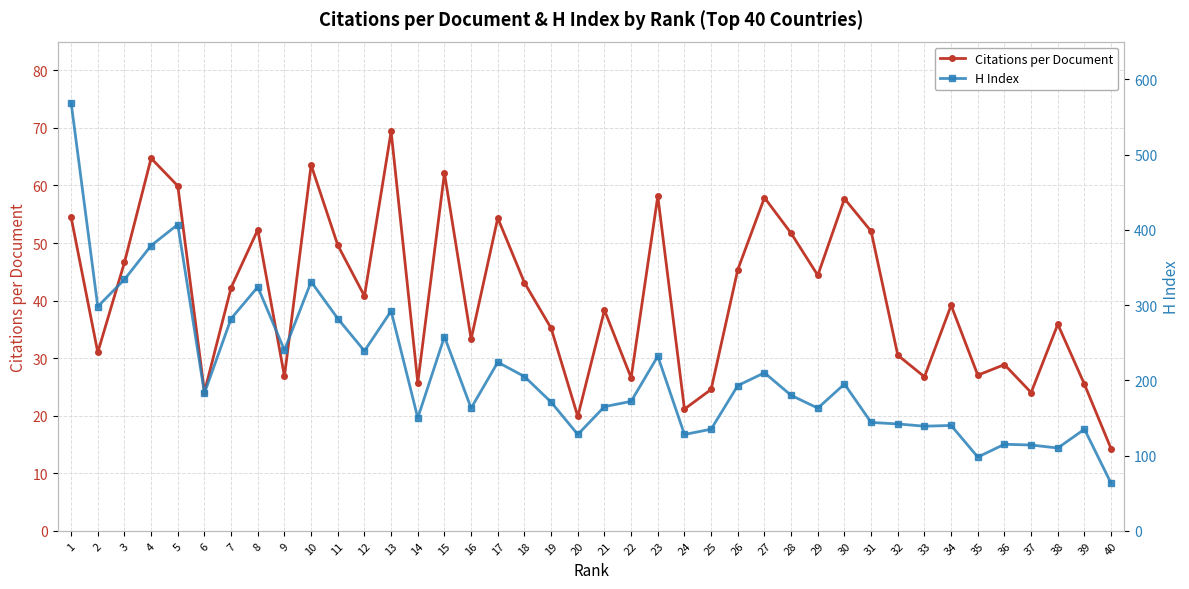

What is the sum of the H Index values at 12 and 2?

537.0